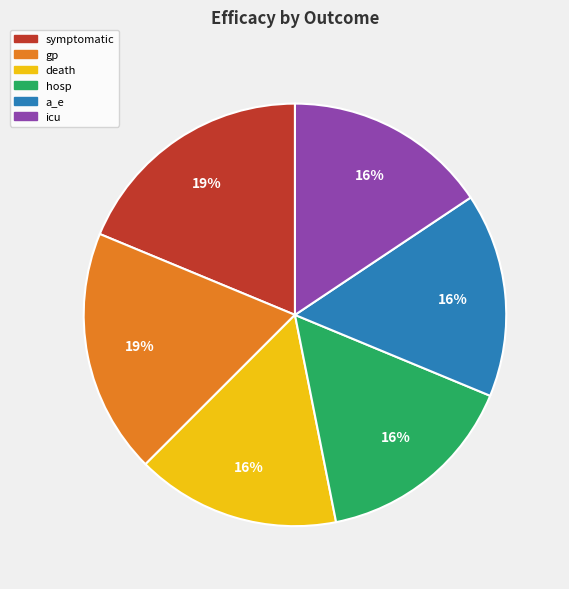

To the nearest percent, what is the combined percentage of death and hosp?

31%